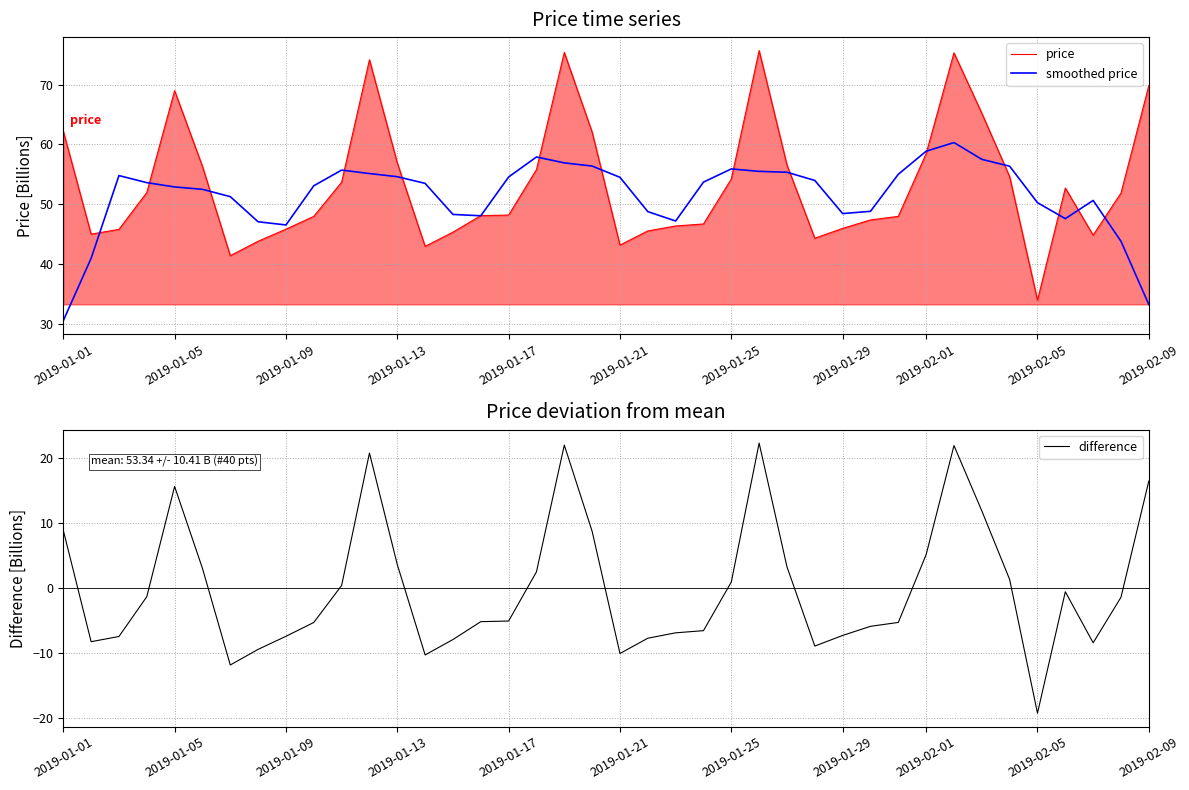

Reading left to right, what are all the values shown in this chart?

price: 62.2	45.1	45.9	52.0	69.0	56.4	41.5	43.9	45.9	48.0	53.7	74.1	56.9	43.0	45.4	48.1	48.2	55.8	75.3	62.1	43.2	45.6	46.4	46.8	54.2	75.6	56.6	44.4	46.0	47.4	48.0	58.5	75.3	65.2	54.6	34.0	52.7	44.9	51.9	69.8
smoothed price: 30.6	41.0	54.8	53.6	52.9	52.5	51.3	47.1	46.6	53.1	55.7	55.2	54.6	53.5	48.3	48.1	54.6	57.9	56.9	56.4	54.5	48.8	47.2	53.7	55.9	55.5	55.4	54.0	48.5	48.9	55.0	58.9	60.3	57.5	56.4	50.3	47.6	50.7	43.9	33.3
difference: 8.9	-8.3	-7.5	-1.4	15.6	3.0	-11.9	-9.5	-7.5	-5.3	0.4	20.8	3.6	-10.3	-8.0	-5.2	-5.1	2.5	22.0	8.7	-10.1	-7.8	-6.9	-6.6	0.9	22.3	3.2	-9.0	-7.3	-5.9	-5.3	5.1	21.9	11.9	1.3	-19.3	-0.6	-8.5	-1.4	16.5